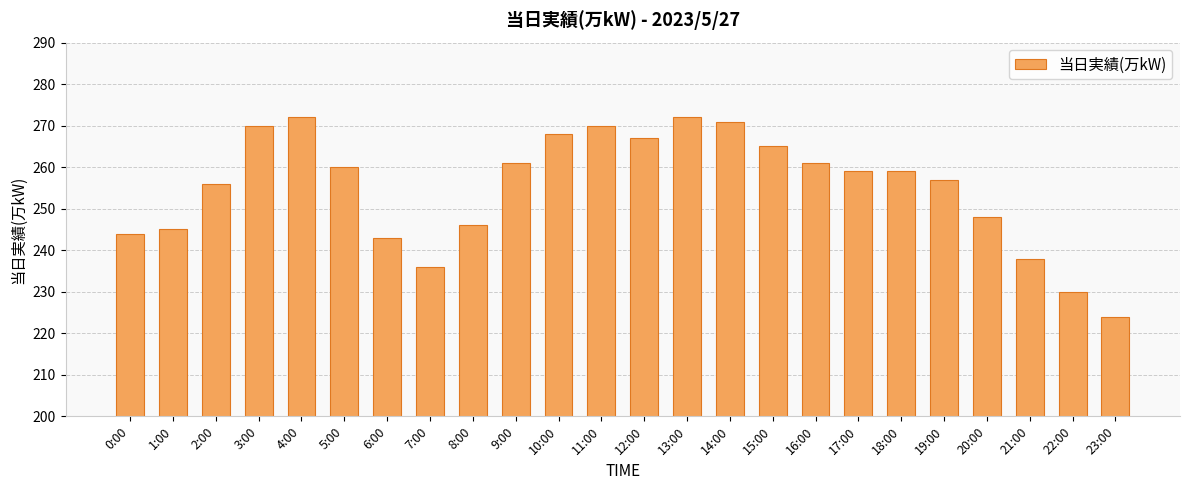

Reading right to left, transcribe all the data shown in this chart.

23:00=224	22:00=230	21:00=238	20:00=248	19:00=257	18:00=259	17:00=259	16:00=261	15:00=265	14:00=271	13:00=272	12:00=267	11:00=270	10:00=268	9:00=261	8:00=246	7:00=236	6:00=243	5:00=260	4:00=272	3:00=270	2:00=256	1:00=245	0:00=244